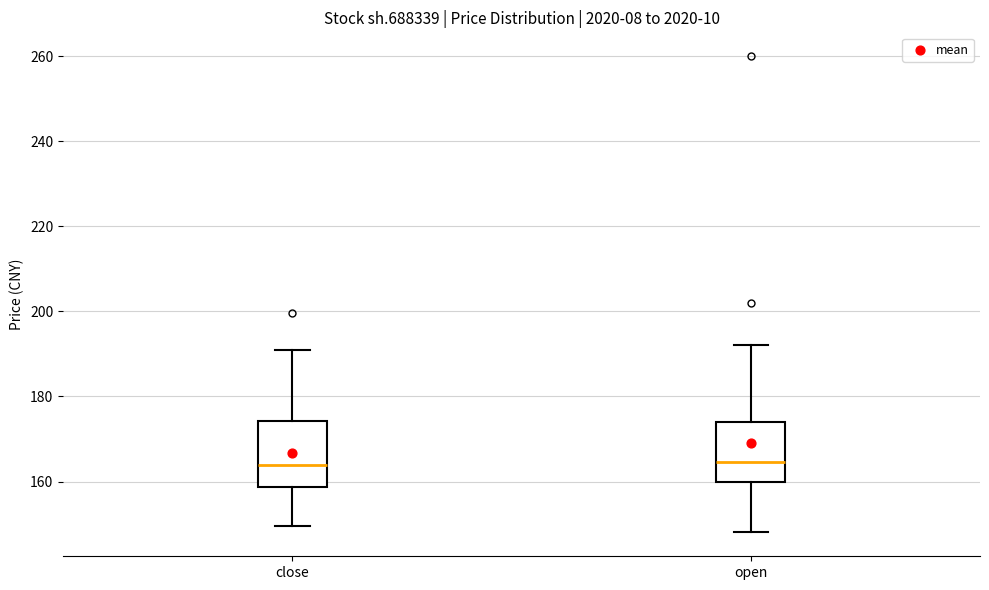

Reading left to right, read every box against the y-axis: the position of its median line, the range the box covers, and the ends of its whiskers. The values are not printed on the chart, so give them approximately, as read against the axis.

close: median 164, box 158 to 174, whiskers 150 to 192
open: median 164, box 160 to 174, whiskers 148 to 192